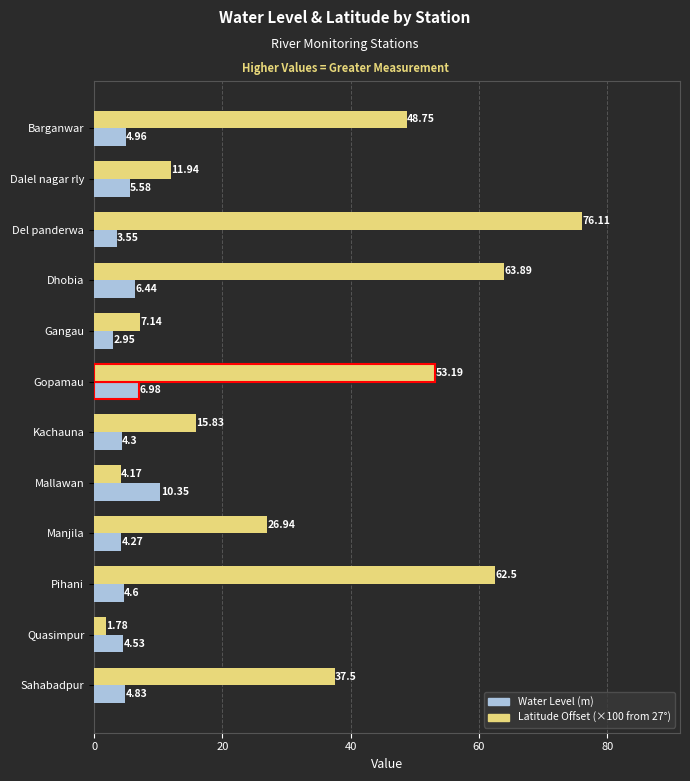

At which label does Water Level (m) reach its minimum?

Gangau